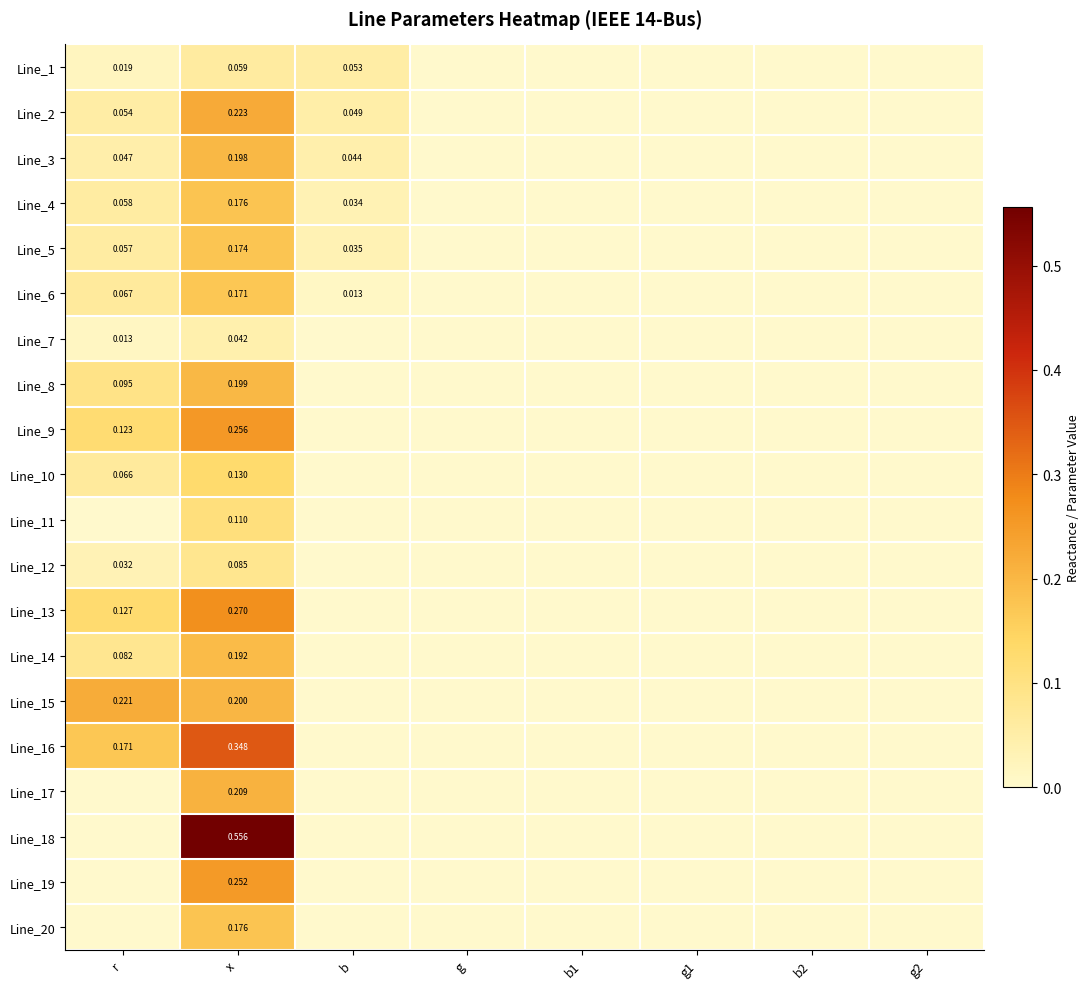

What is the difference between the Line_12 values at x and g2?

0.1